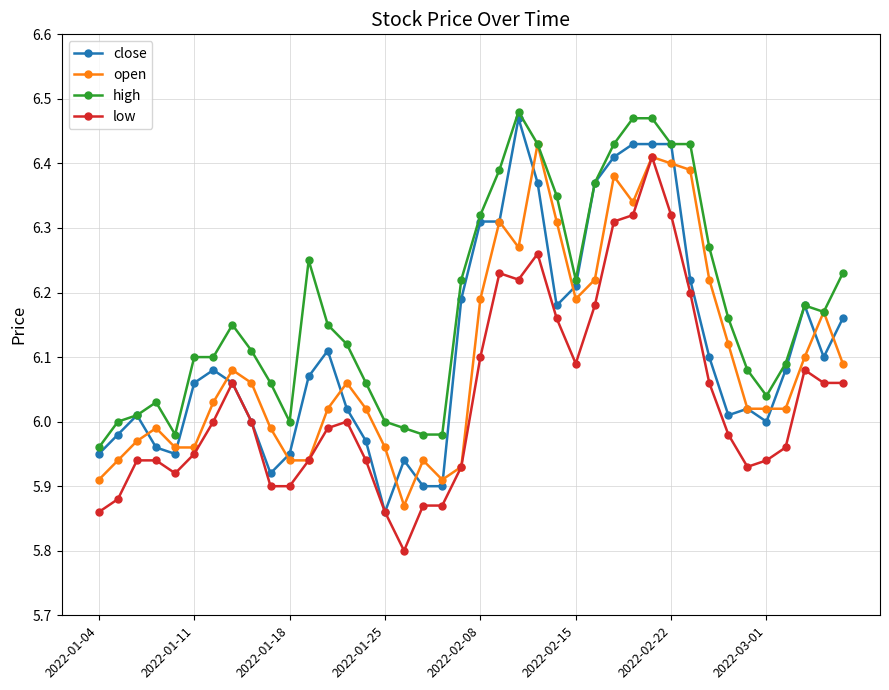

How many series are shown in this chart?

4